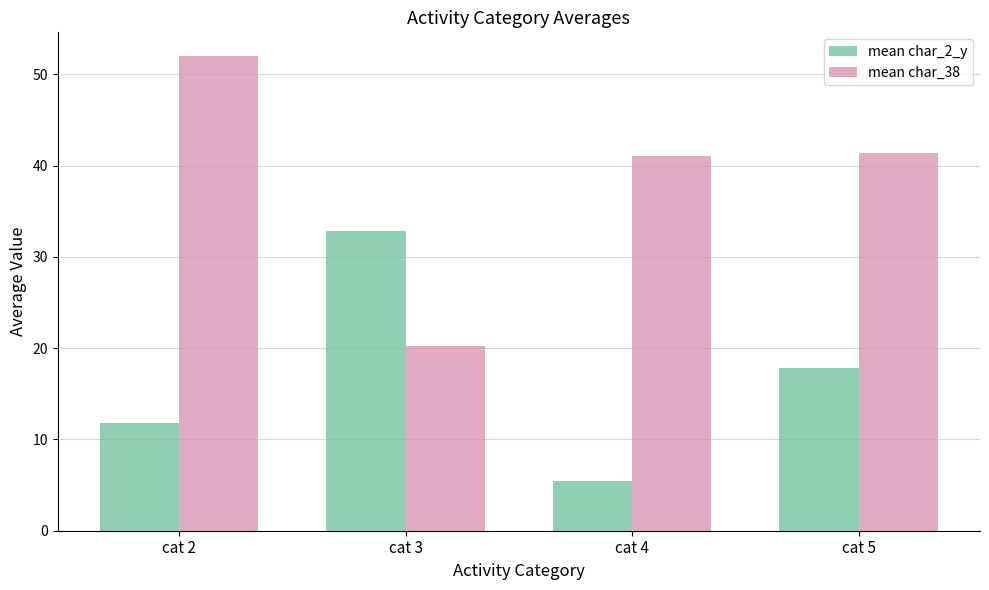

At which category is the sum across all series the highest?

cat 2